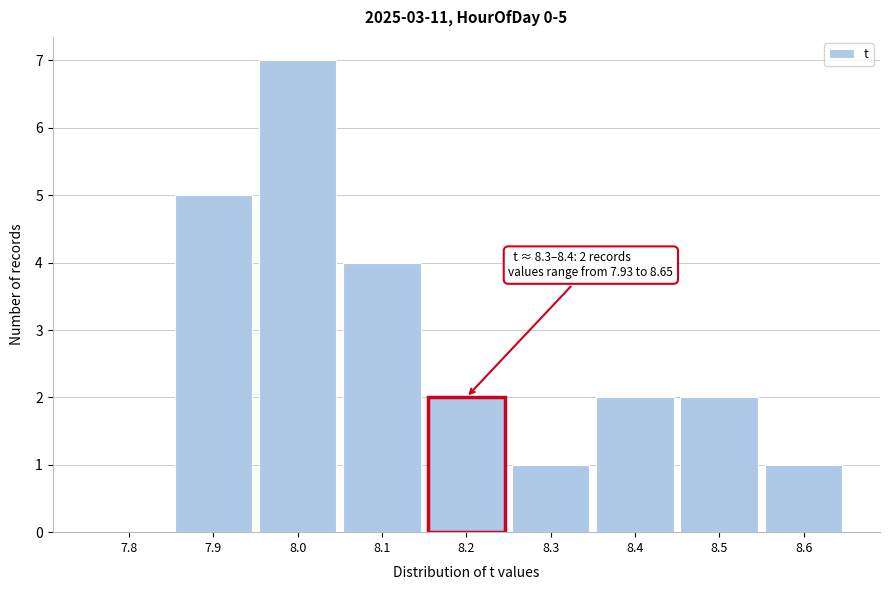

Reading right to left, list all the values displayed in this chart.

8.6=1	8.5=2	8.4=2	8.3=1	8.2=2	8.1=4	8.0=7	7.9=5	7.8=0